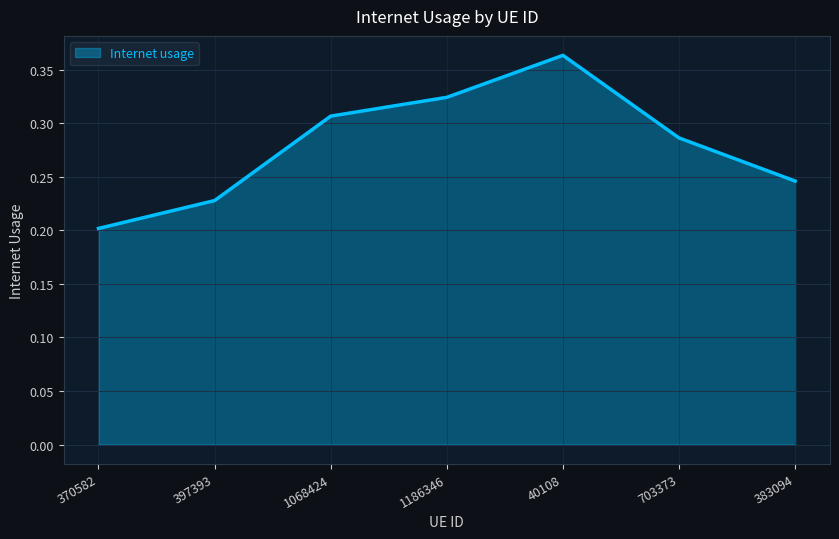

Is it true that the value at 383094 is 0.2?

True